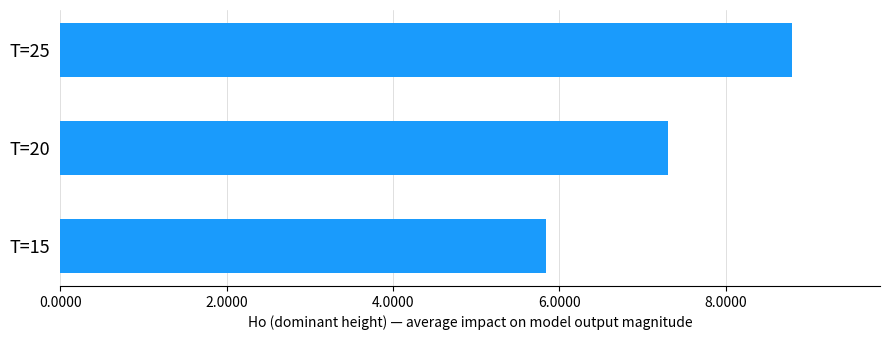

How many categories are shown in the chart?

3